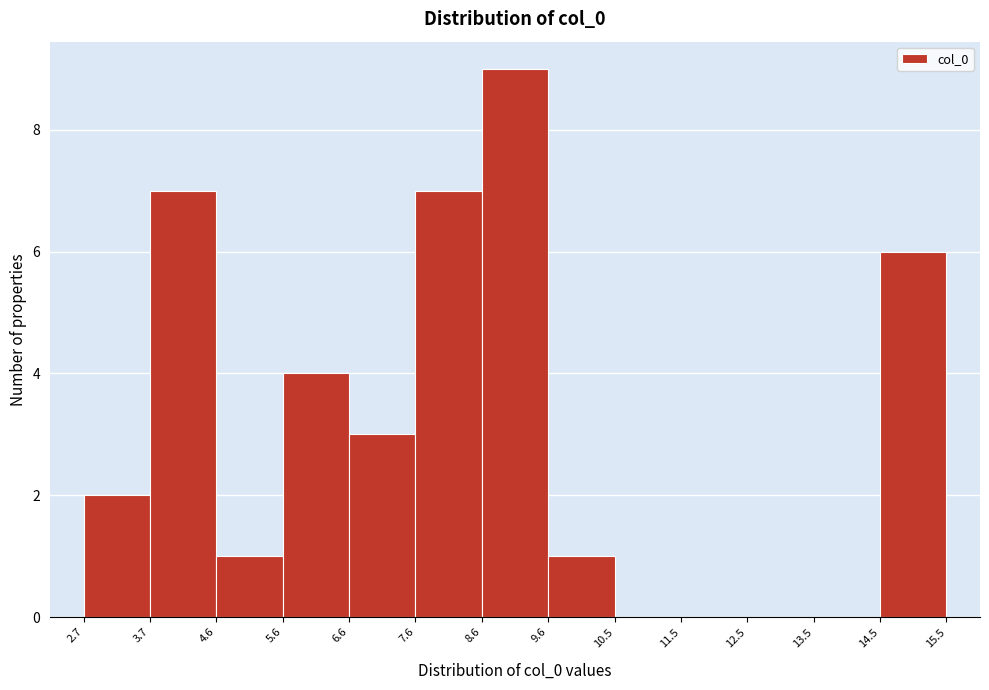

Reading left to right, transcribe this chart: for each bar, give the range it covers on the x-axis and its height. The values are not printed on the chart, so give them approximately, as read against the axis.

2.7 to 3.7: 2
3.7 to 4.6: 7
4.6 to 5.6: 1
5.6 to 6.6: 4
6.6 to 7.6: 3
7.6 to 8.6: 7
8.6 to 9.6: 9
9.6 to 10.5: 1
10.5 to 11.5: 0
11.5 to 12.5: 0
12.5 to 13.5: 0
13.5 to 14.5: 0
14.5 to 15.5: 6